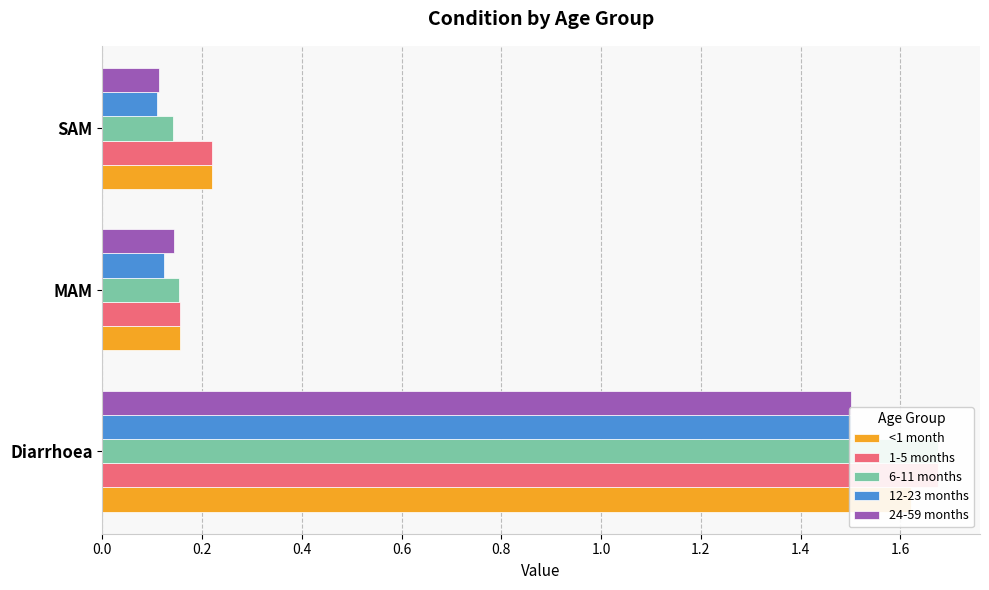

What is the minimum value for 12-23 months?

0.1